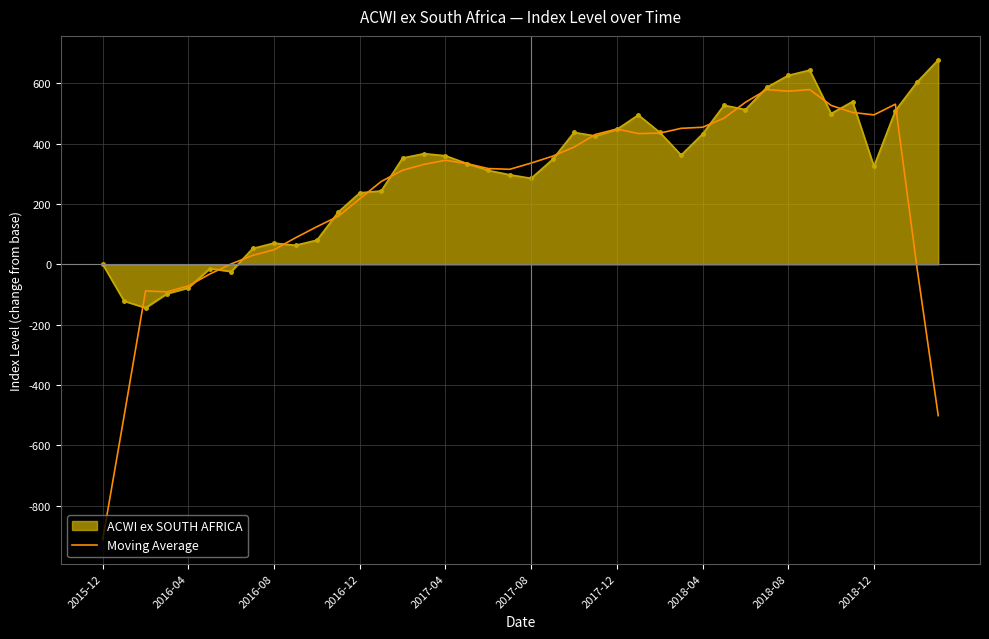

Which series has the largest total across all categories?

ACWI ex SOUTH AFRICA